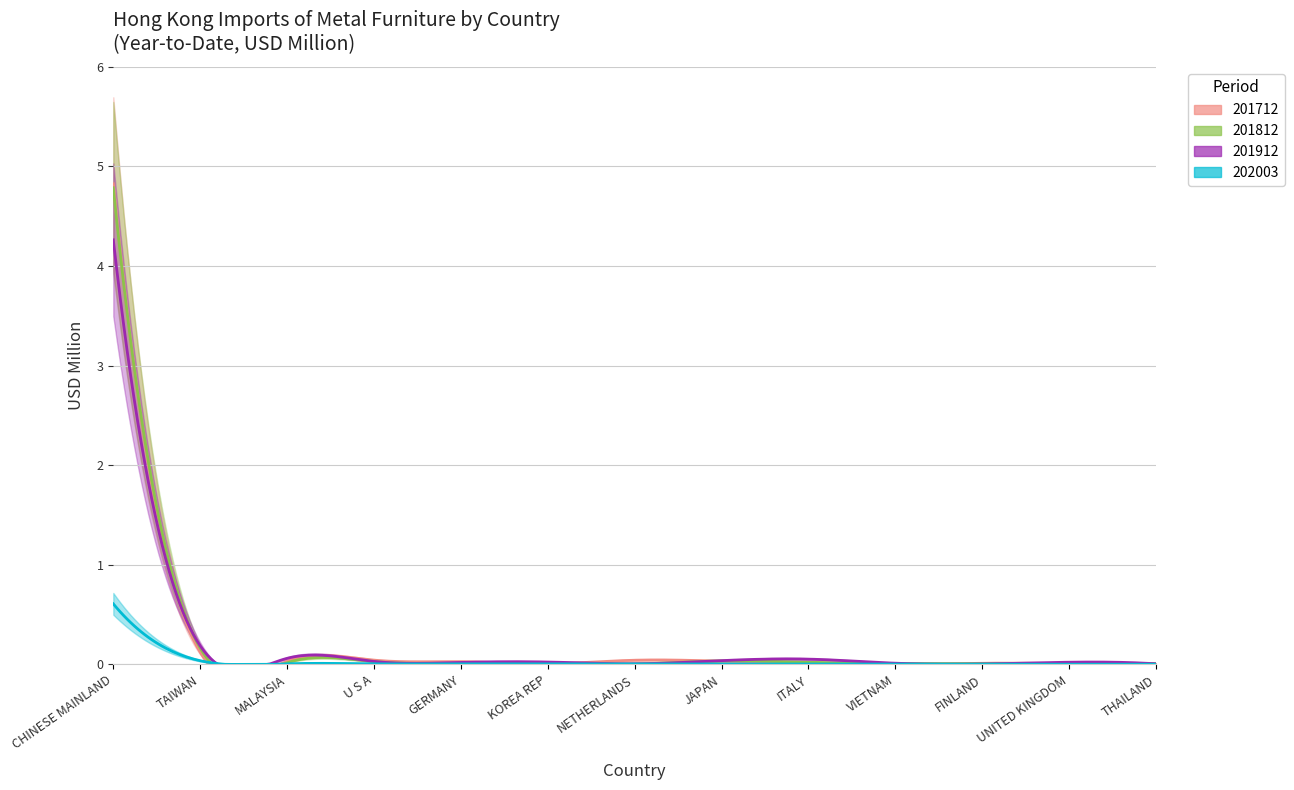

Does the chart display data point markers on the line(s)?

No